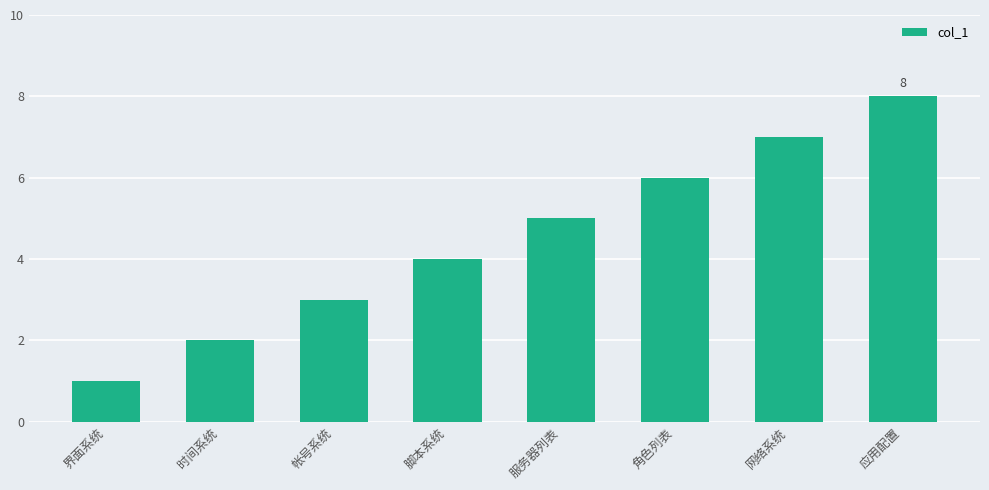

Between 服务器列表 and 脚本系统, which is larger?

服务器列表